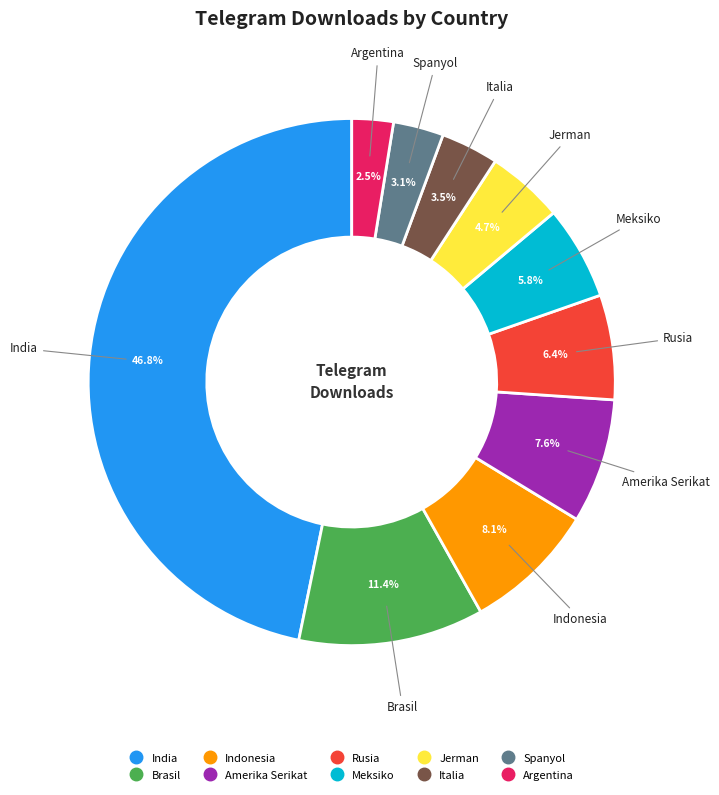

Is there any slice that represents more than half of the pie?

No